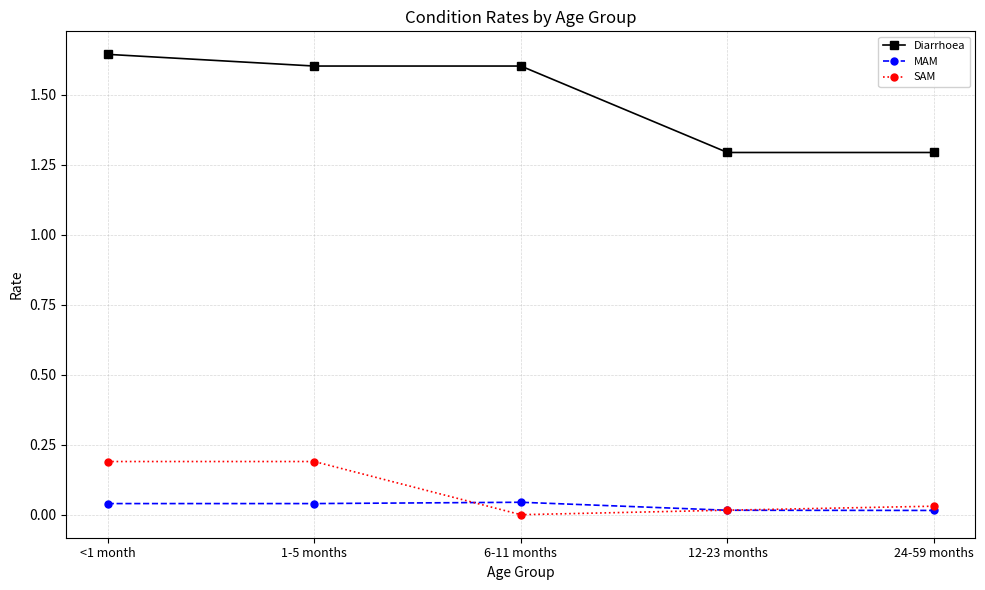

True or false: Diarrhoea and SAM intersect in this chart.

False